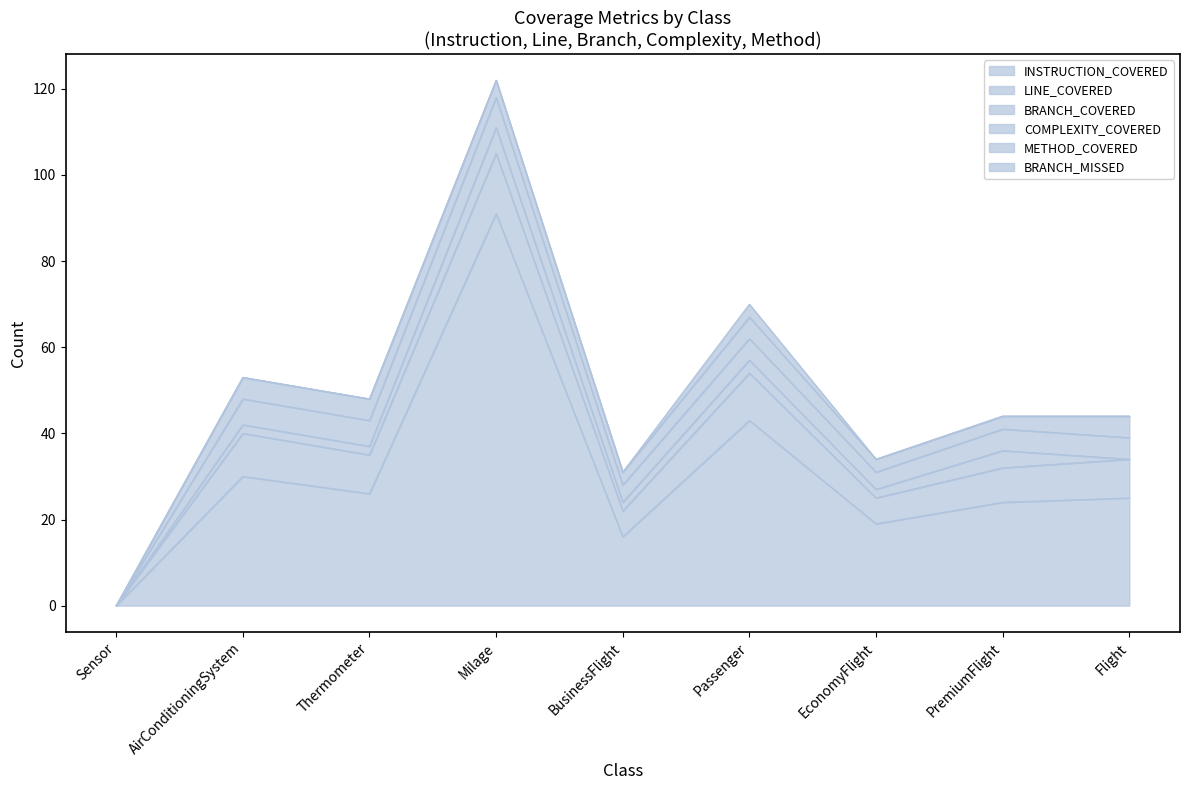

What is the difference between the second highest and second lowest values in the BRANCH_COVERED series?

4